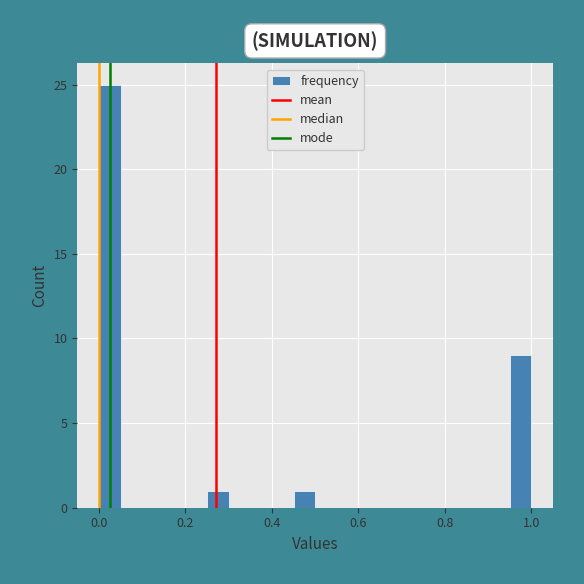

Around what value on the x-axis is the tallest bar? Give the approximate position of its centre, as read against the axis.

0.02